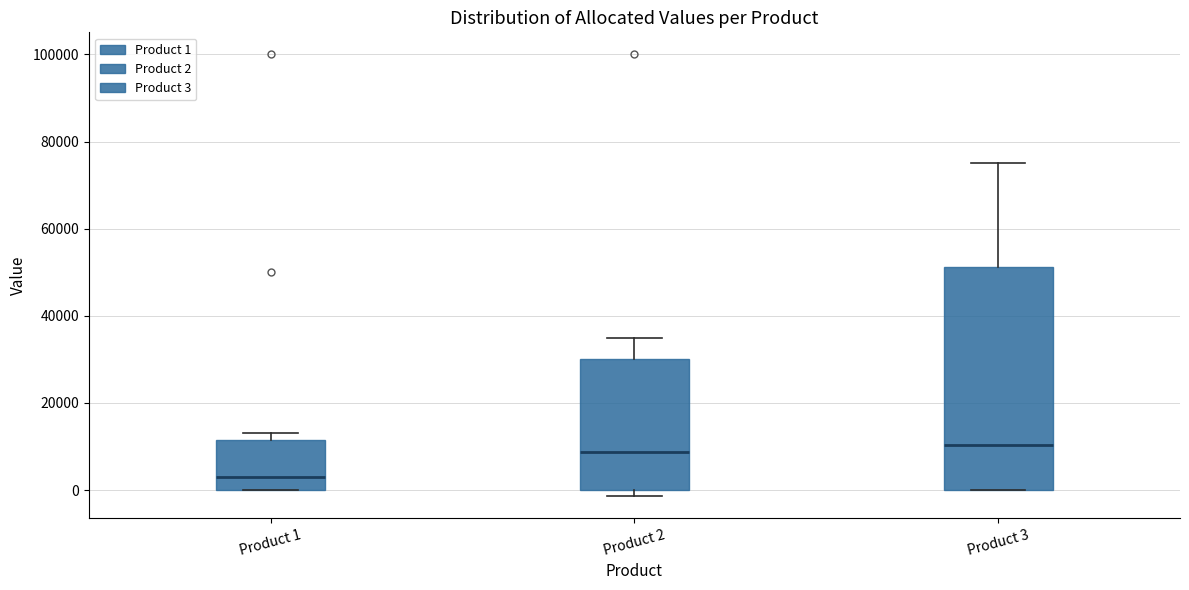

Where is the upper edge of the box for Product 3 on the y-axis? The values are not printed on the chart, so give them approximately, as read against the axis.

52000